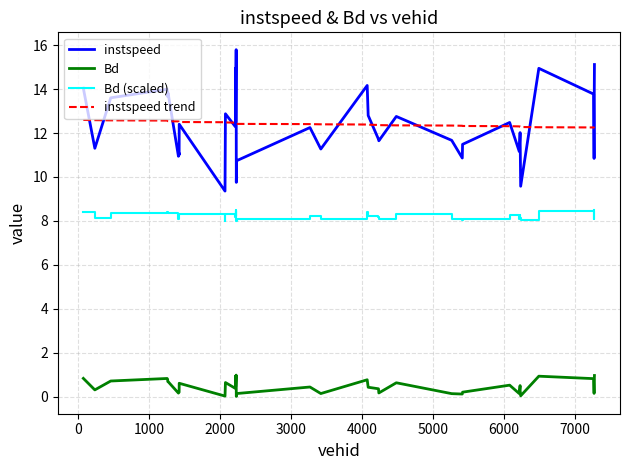

What is the maximum value for Bd?

1.0